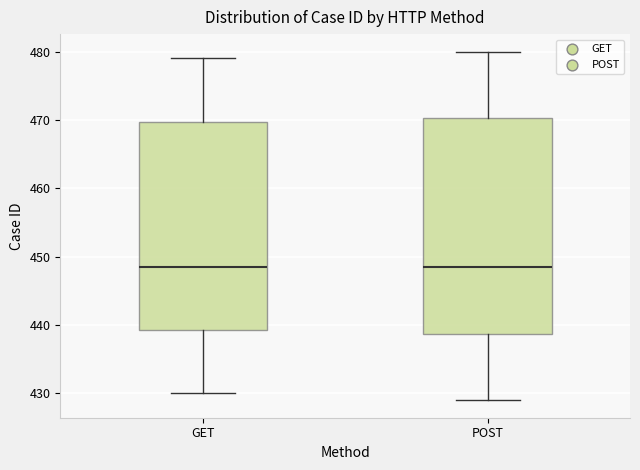

Reading left to right, read every box against the y-axis: the position of its median line, the range the box covers, and the ends of its whiskers. The values are not printed on the chart, so give them approximately, as read against the axis.

GET: median 449, box 439 to 470, whiskers 430 to 479
POST: median 449, box 439 to 470, whiskers 429 to 480